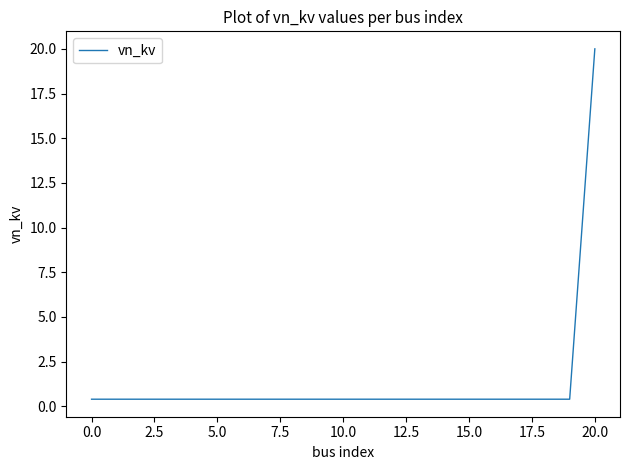

What is the greatest value displayed?

20.0